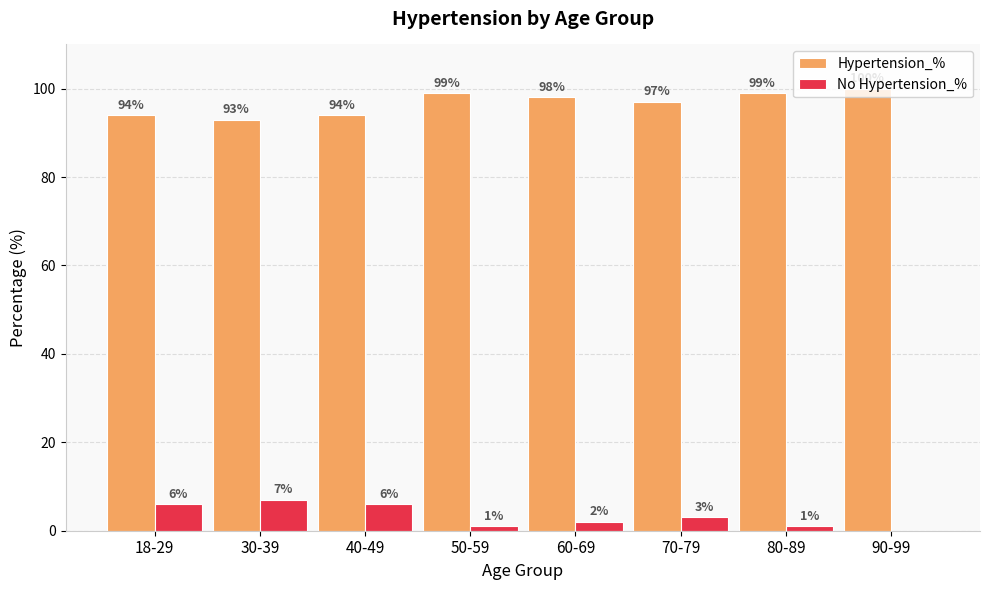

Which label corresponds to the largest value in the chart?

90-99